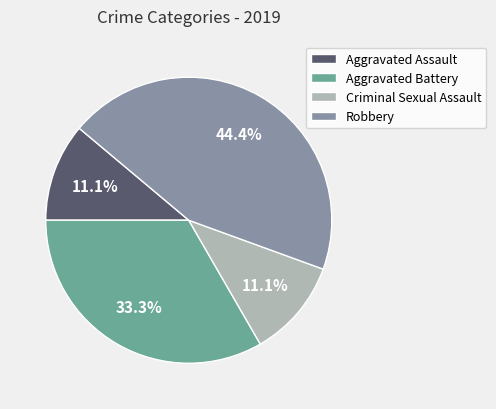

Approximately how many times larger is the value at Aggravated Assault compared to Criminal Sexual Assault?

1.0